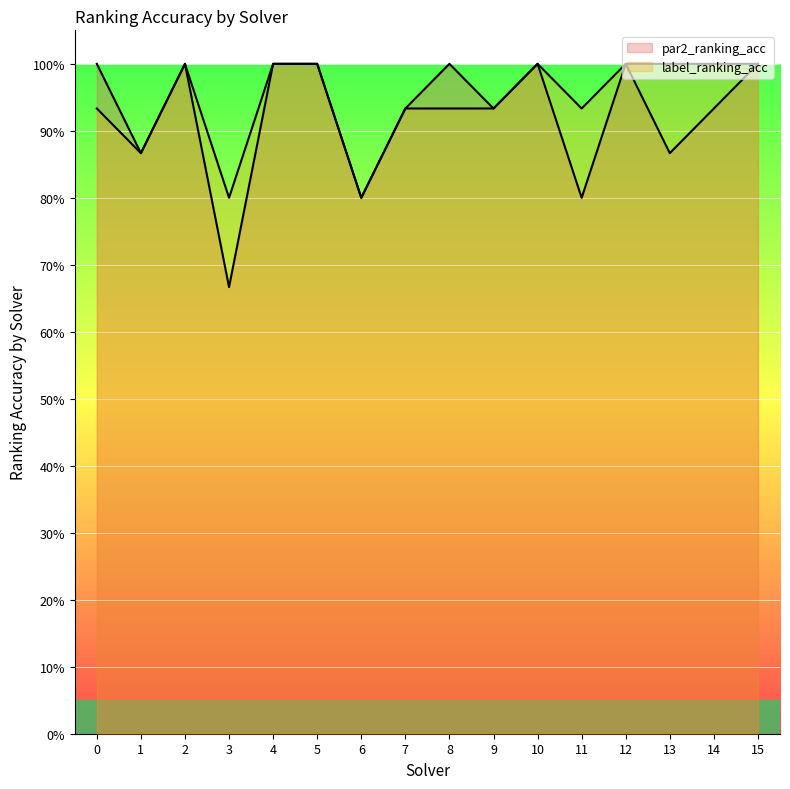

True or false: par2_ranking_acc has a value of 0.8 at 11.

True